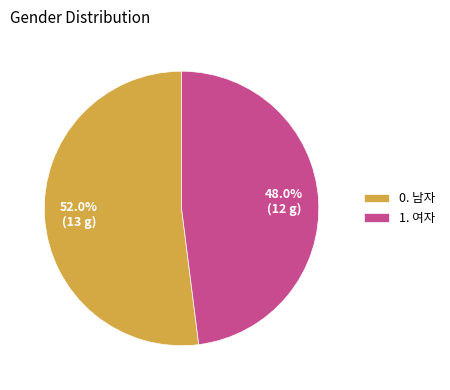

Which has a higher value, 1. 여자 or 0. 남자?

0. 남자